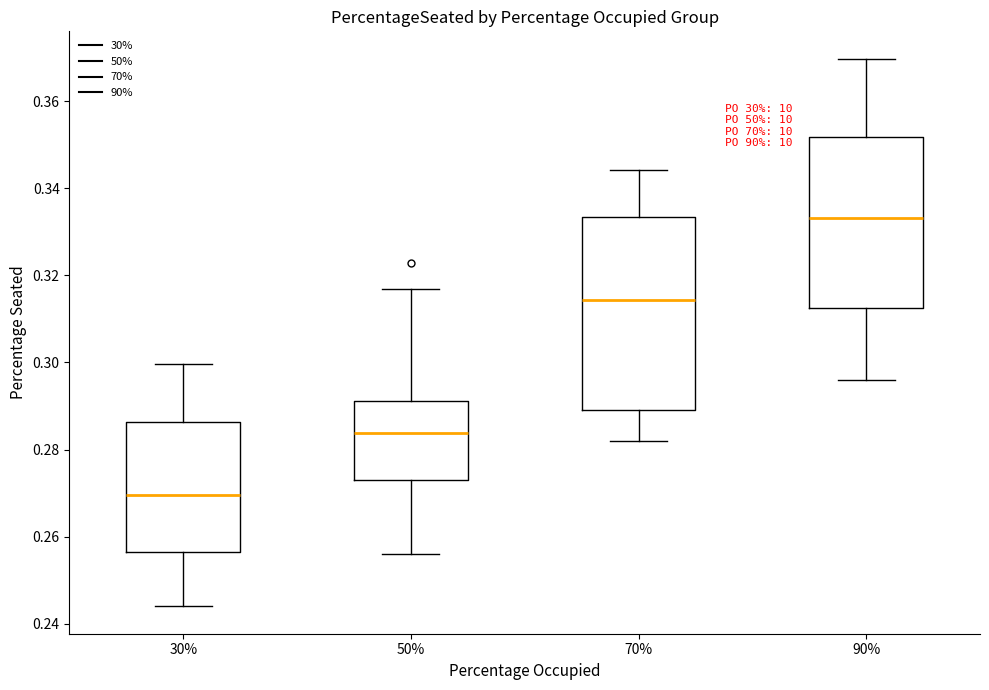

Comparing the boxes themselves (not the whiskers), which one is the tallest?

70%